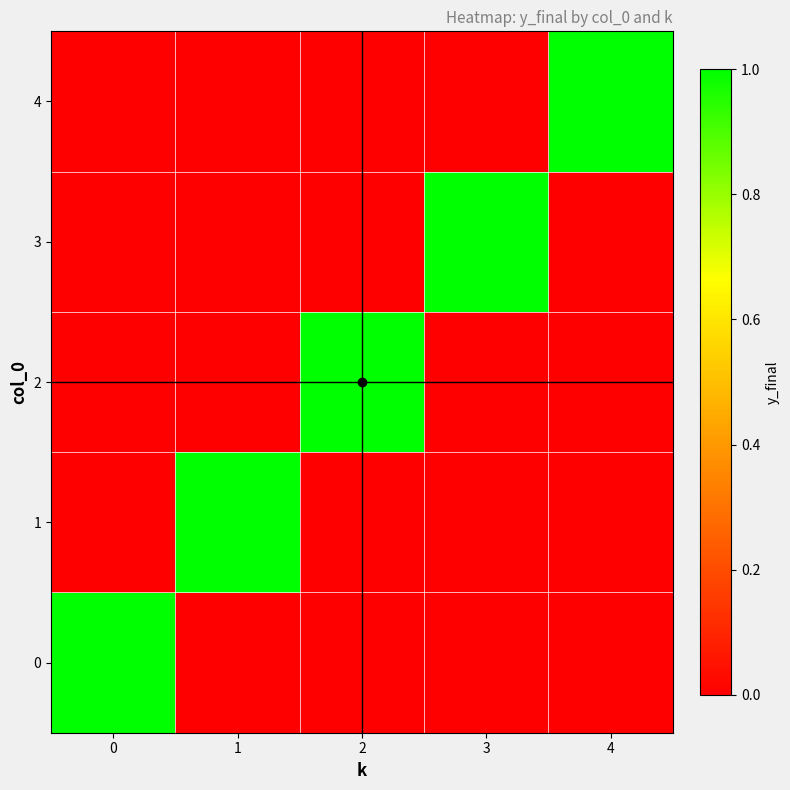

At how many categories does at least one series exceed 0?

5